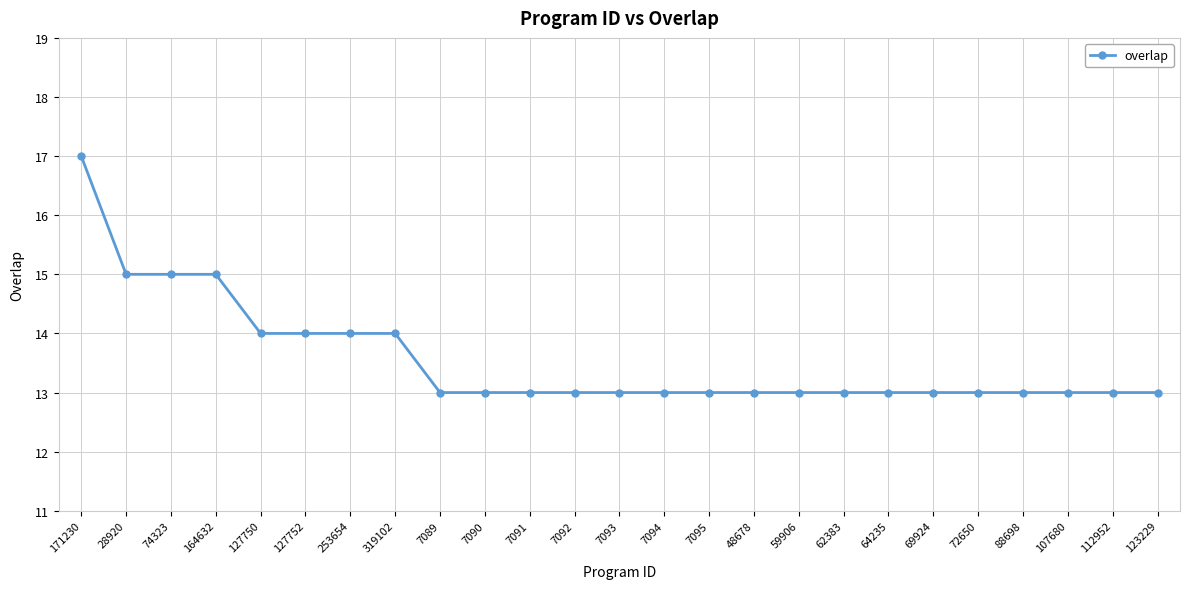

What is the maximum value shown in the chart?

17